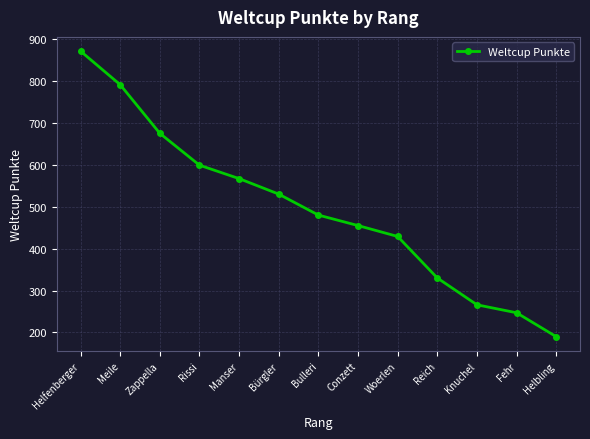

The value at Bürgler is 530. True or false?

True